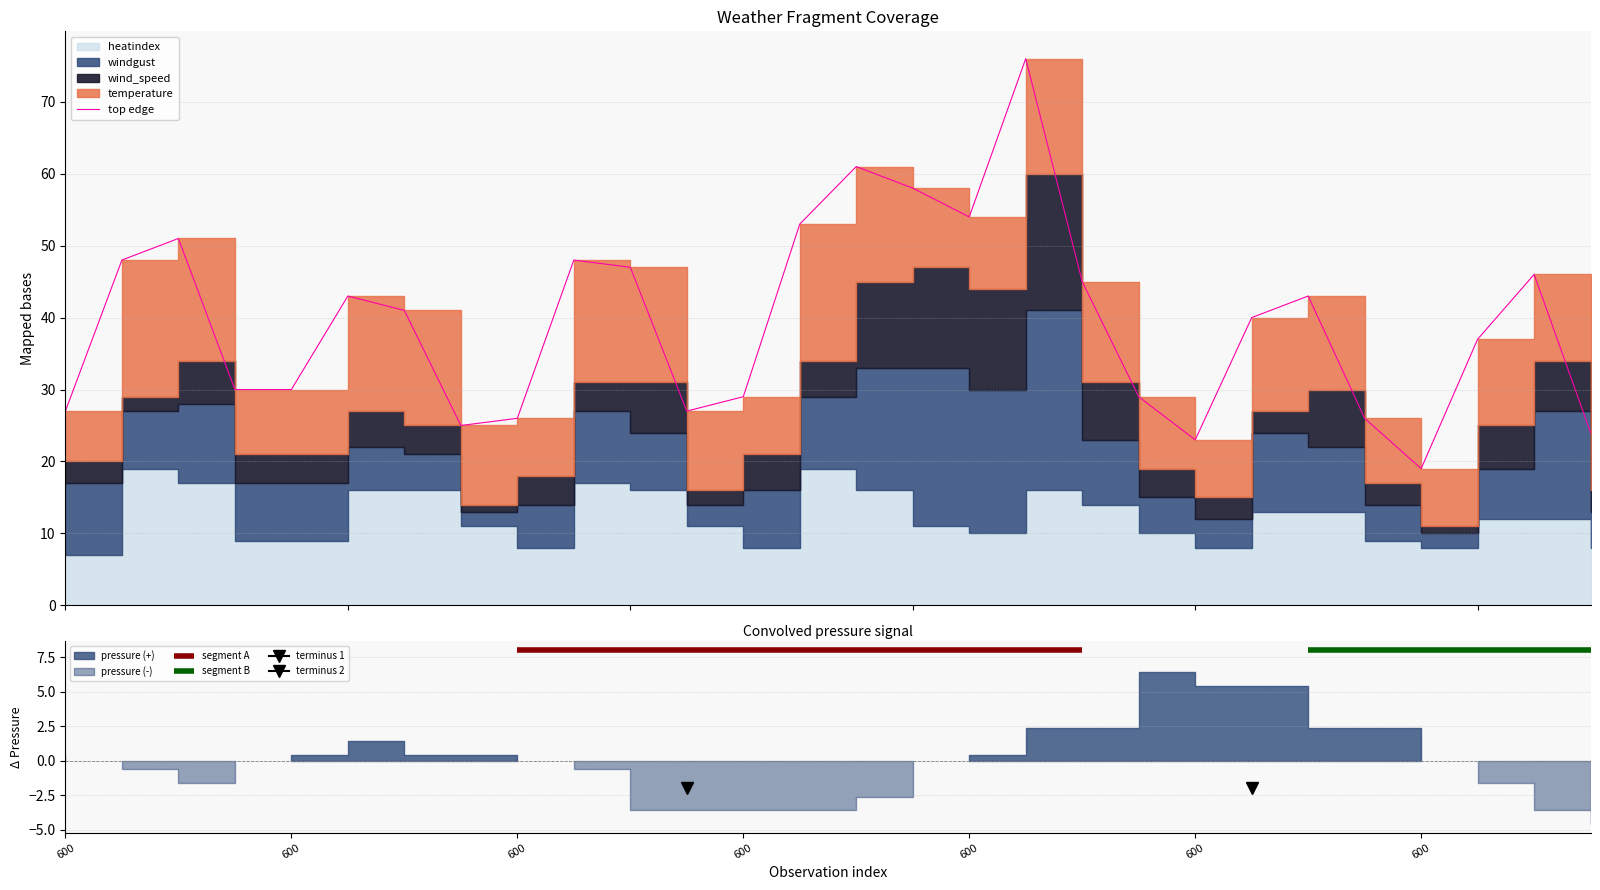

What is the label of the 13th point from the left?

600